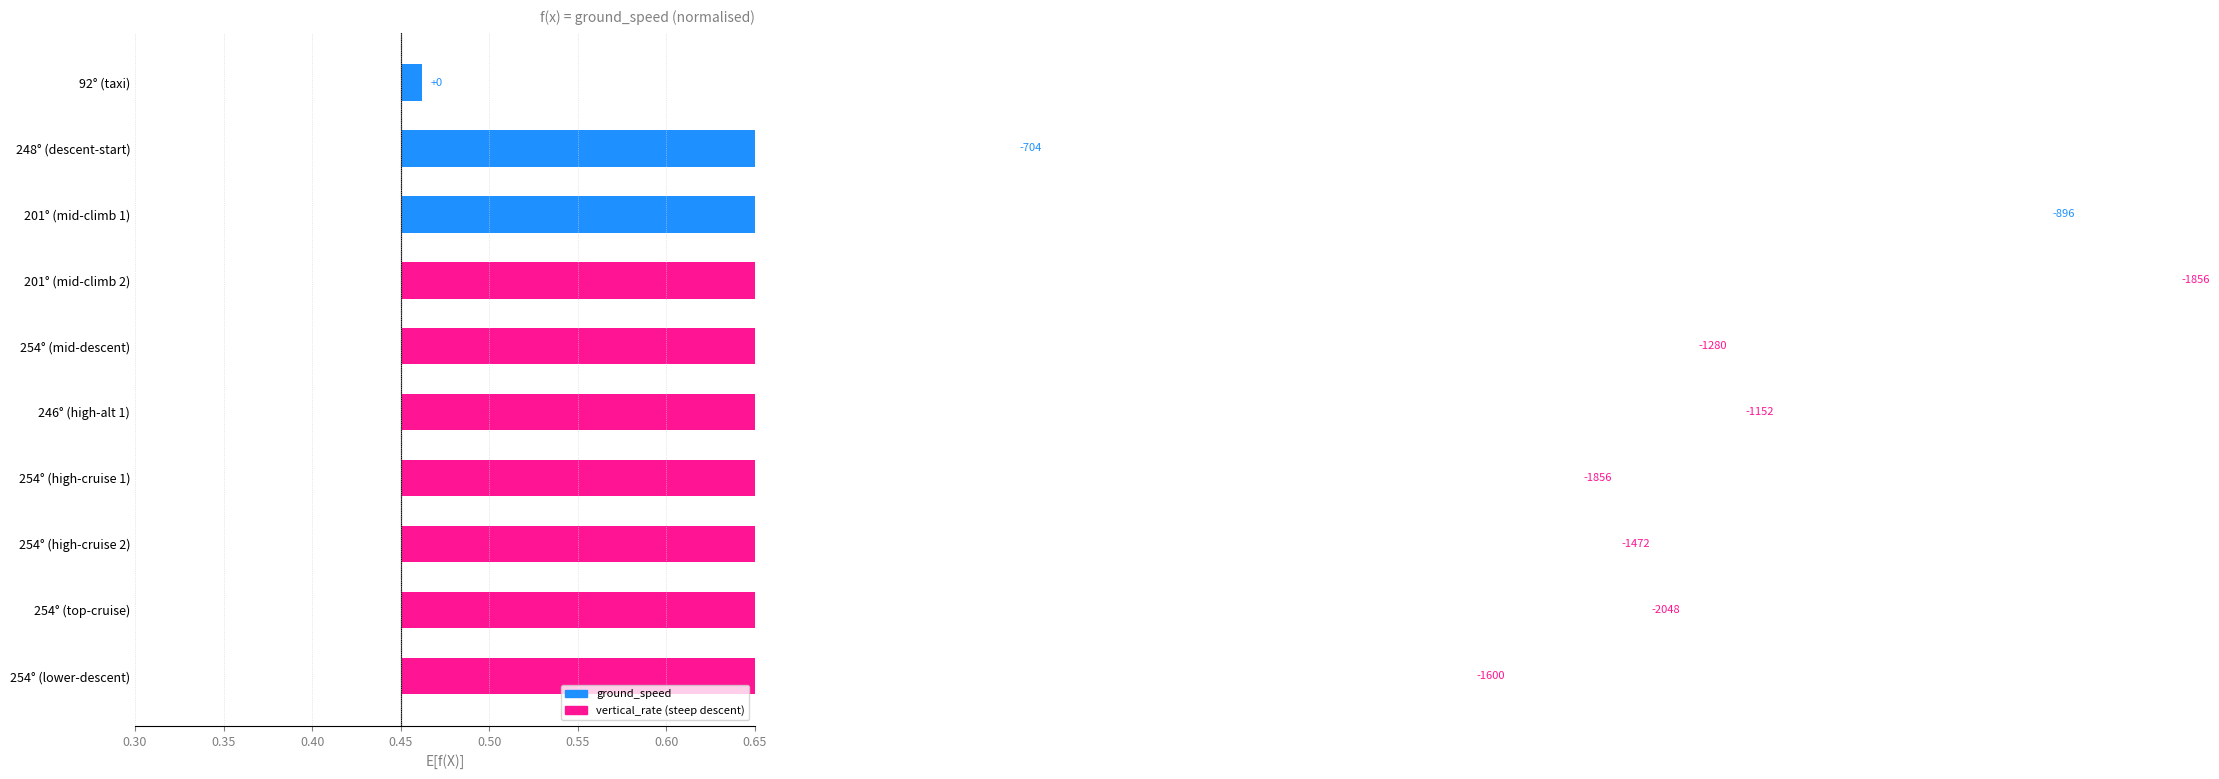

What is the sum of all values?

6.4